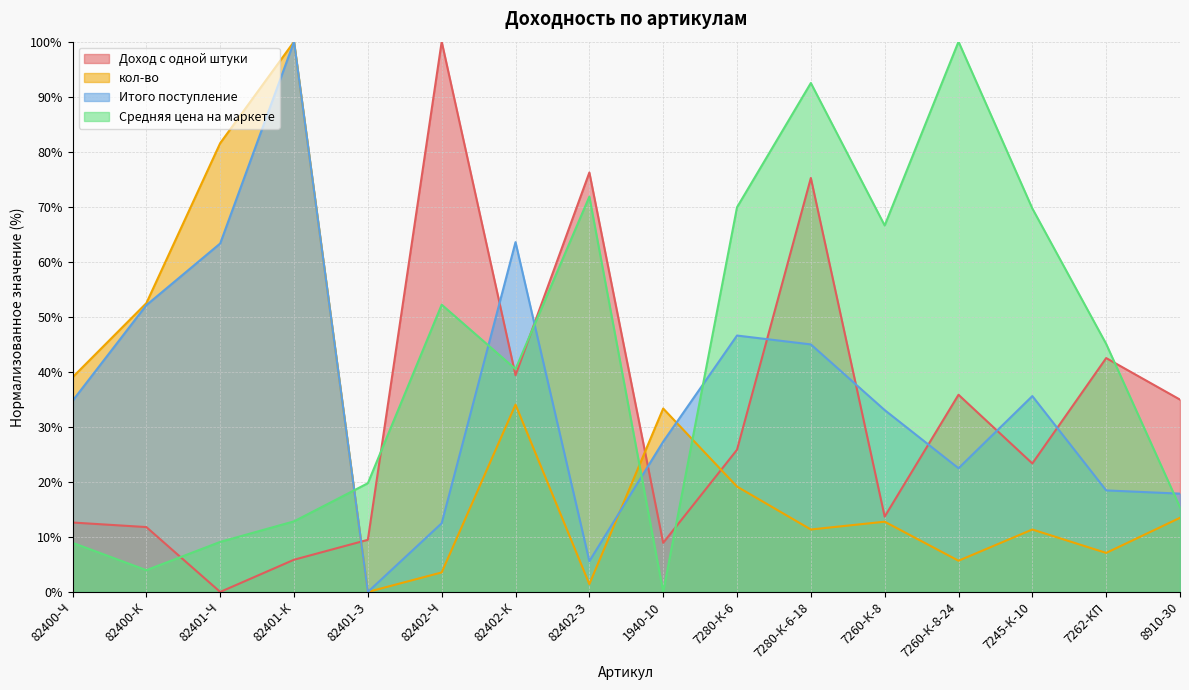

Reading right to left, list all the values displayed in this chart.

Доход с одной штуки: 35.0	42.5	23.4	35.8	13.7	75.2	25.8	8.9	76.2	39.4	100.0	9.5	5.9	0.0	11.8	12.6
кол-во: 13.5	7.1	11.3	5.7	12.8	11.3	19.1	33.3	1.4	34.0	3.5	0.0	100.0	81.6	52.5	39.0
Итого поступление: 17.9	18.5	35.6	22.5	33.0	45.0	46.6	27.3	5.6	63.6	12.5	0.0	100.0	63.3	52.1	34.7
Средняя цена на маркете: 15.4	45.1	69.7	100.0	66.6	92.5	69.9	0.0	71.8	40.5	52.2	19.8	12.8	9.1	4.0	8.9